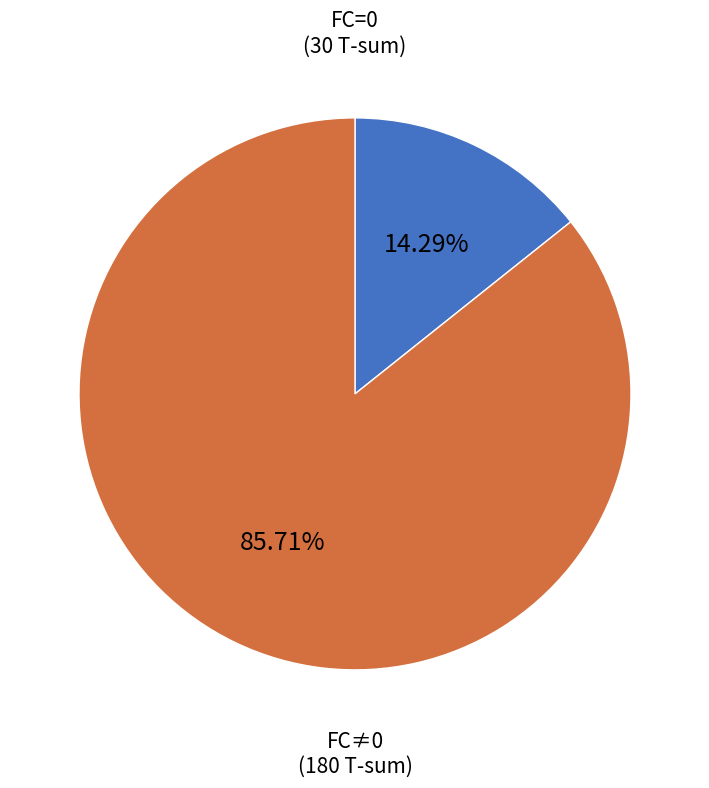

Is there any slice that represents more than half of the pie?

Yes